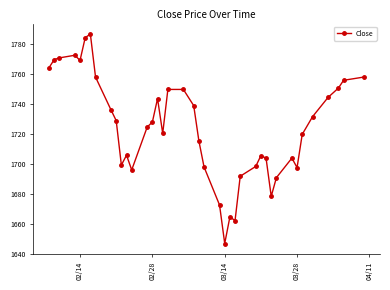

True or false: there are more than 2 points higher than both neighbors.

True